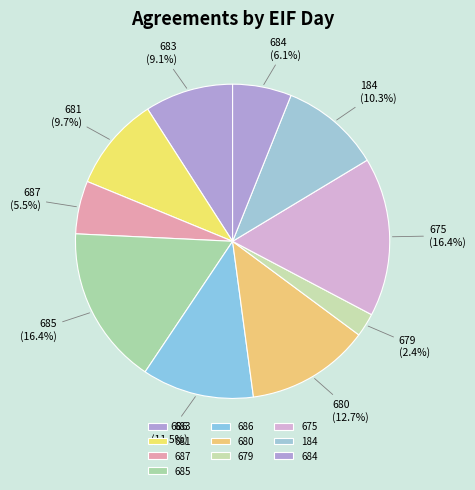

Do 675 and 685 together represent more than half of the pie?

No